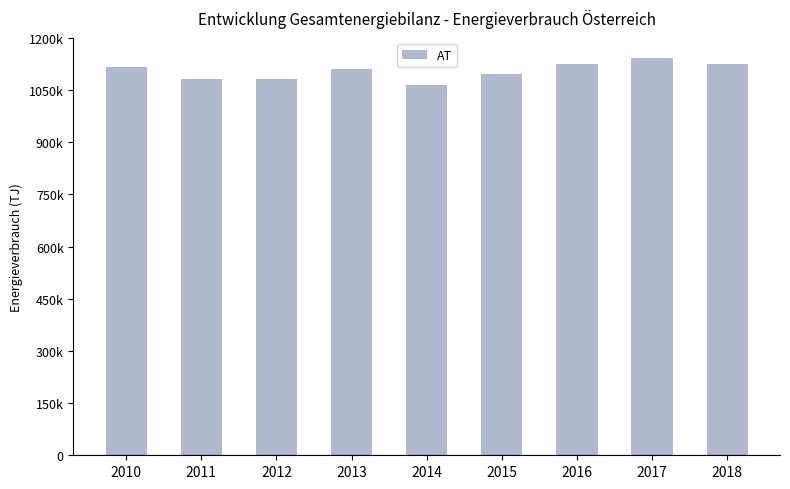

What is the sum of the values at 2014 and 2010?

2180478.4